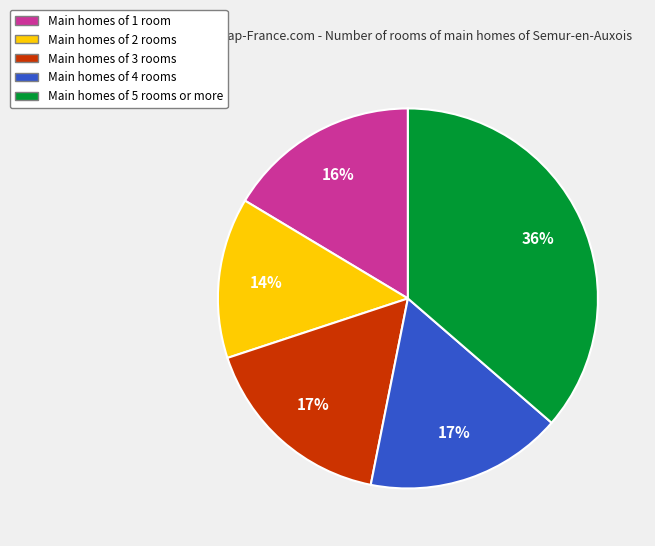

Is there a majority slice in this chart?

No